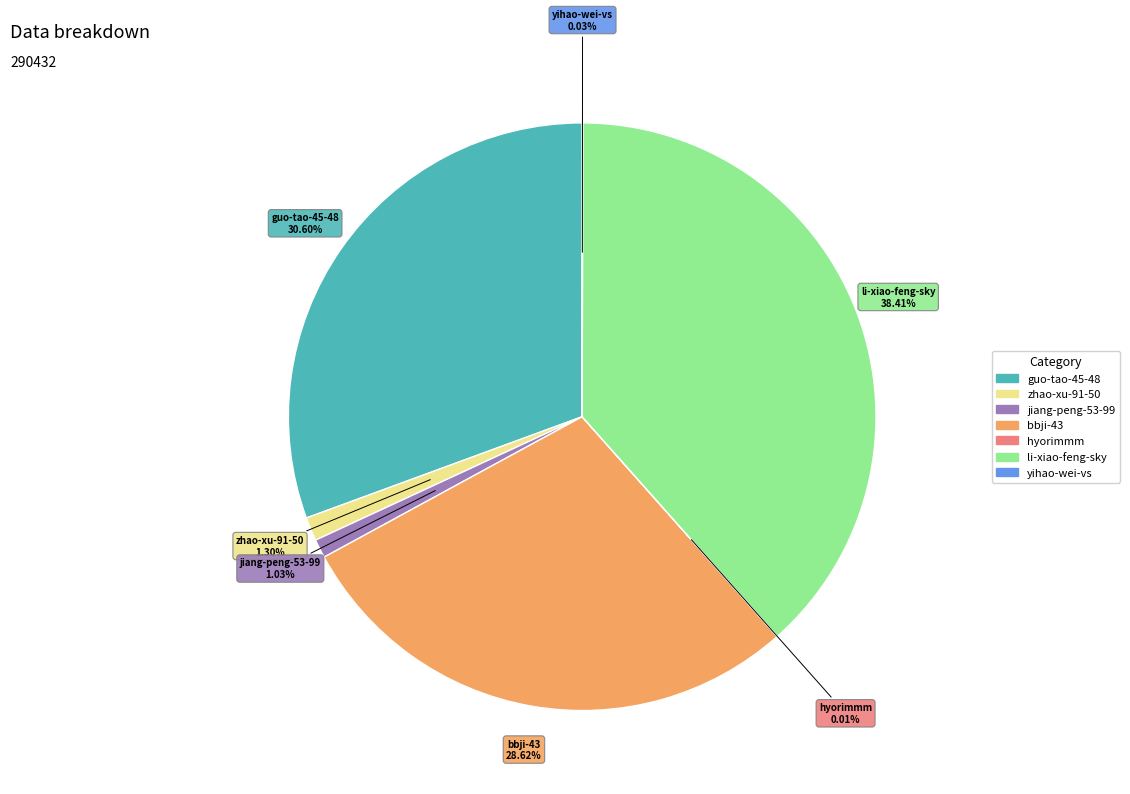

Which category has the biggest portion of the pie?

li-xiao-feng-sky